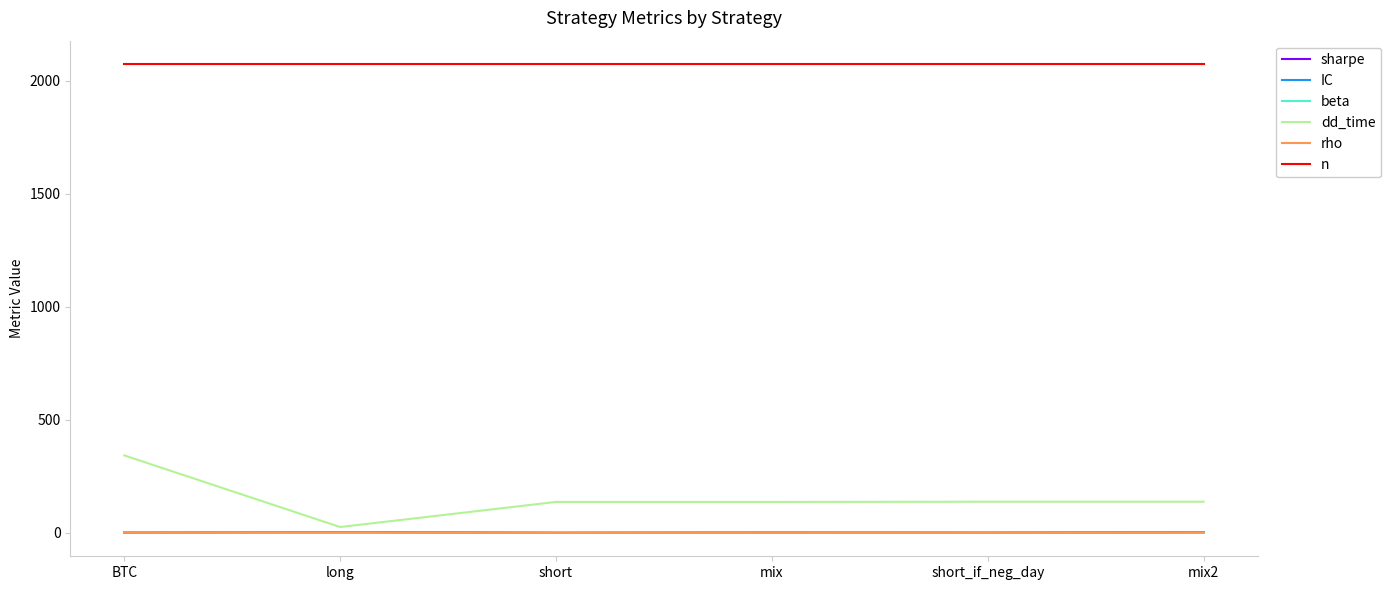

What is the maximum value shown in the chart?

2074.0